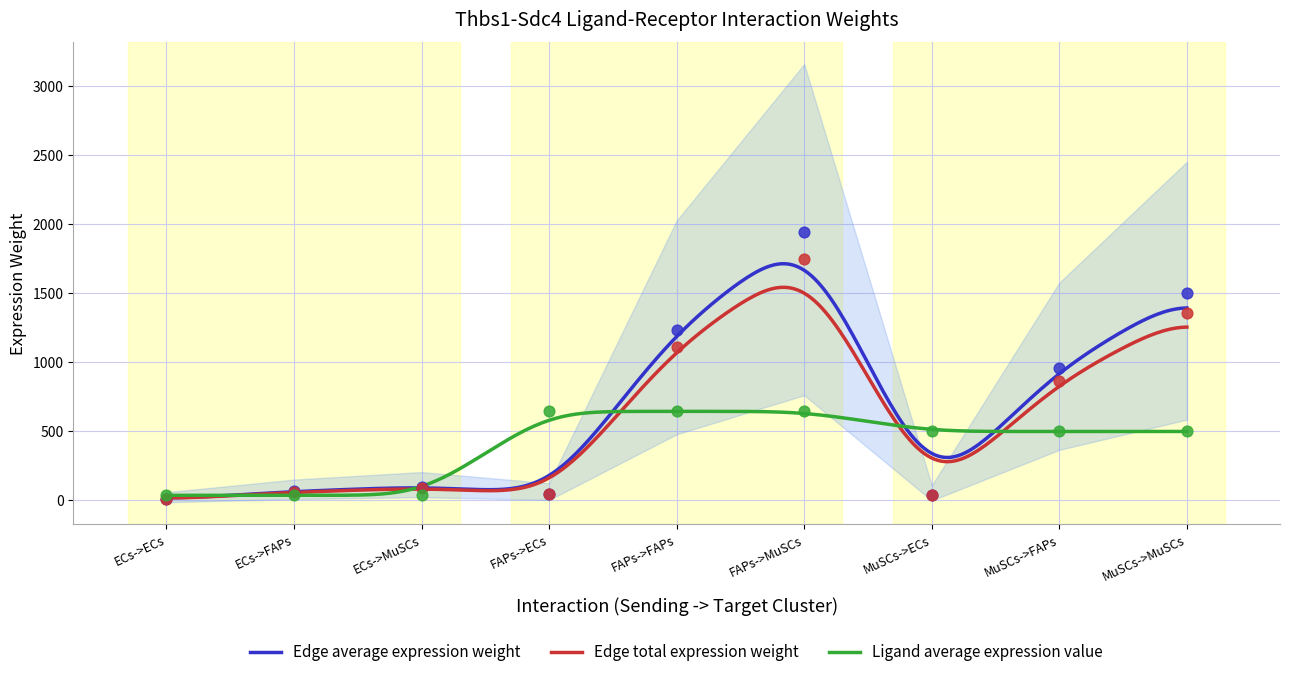

At how many categories does at least one series exceed 1800?

1